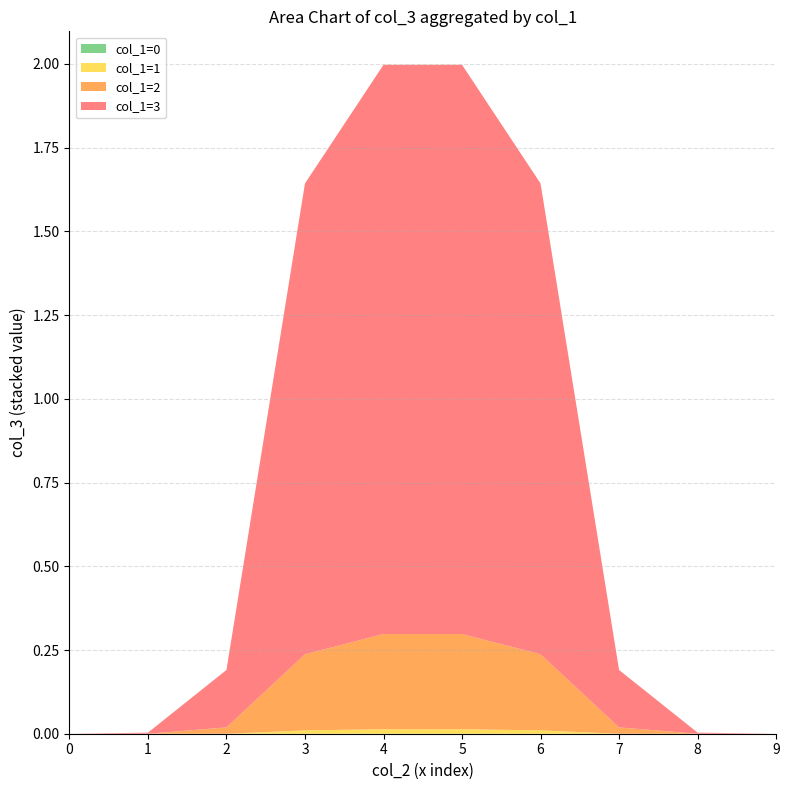

Reading left to right, extract all data points from this chart.

col_3 (sum by col_0+col_1): 0.0	0.0	0.0	0.0	0.0	0.0	0.0	0.0	0.0	0.0	0.0	0.0	0.0	0.0	0.0	0.0	0.0	0.0	0.0	0.0	0.0	0.0	0.0	0.2	0.3	0.3	0.2	0.0	0.0	0.0	0.0	0.0	0.2	1.4	1.7	1.7	1.4	0.2	0.0	0.0
col_1: 0.0	0.0	0.0	0.0	0.0	0.0	0.0	0.0	0.0	0.0	0.0	1.0	1.0	1.0	1.0	1.0	1.0	1.0	1.0	1.0	0.0	2.0	2.0	2.0	2.0	2.0	2.0	2.0	2.0	2.0	0.0	3.0	3.0	3.0	3.0	3.0	3.0	3.0	3.0	3.0
col_2: 0.0	1.0	2.0	3.0	4.0	5.0	6.0	7.0	8.0	9.0	0.0	1.0	2.0	3.0	4.0	5.0	6.0	7.0	8.0	9.0	0.0	1.0	2.0	3.0	4.0	5.0	6.0	7.0	8.0	9.0	0.0	1.0	2.0	3.0	4.0	5.0	6.0	7.0	8.0	9.0